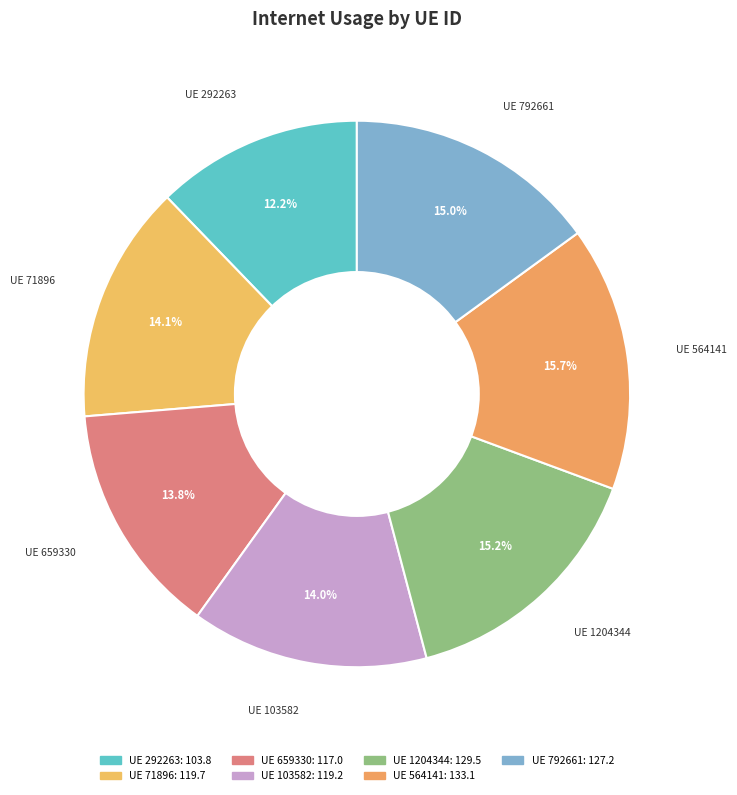

What is the smallest slice in the pie chart?

292263